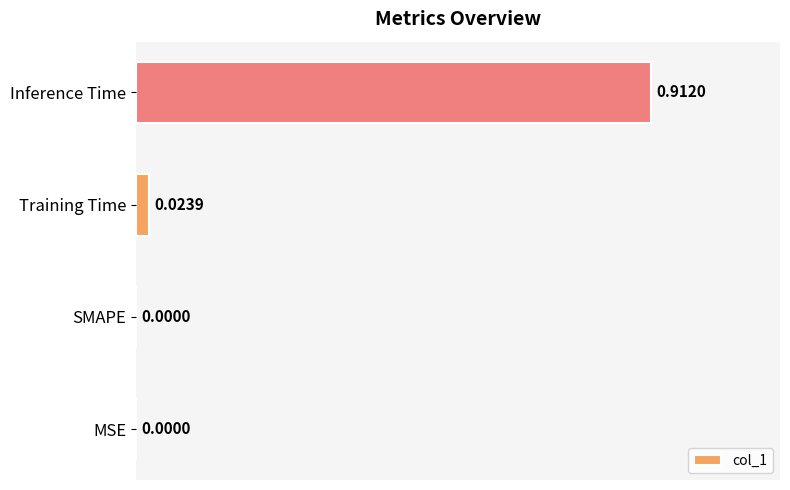

At which category does the chart reach its peak across all series?

Inference Time